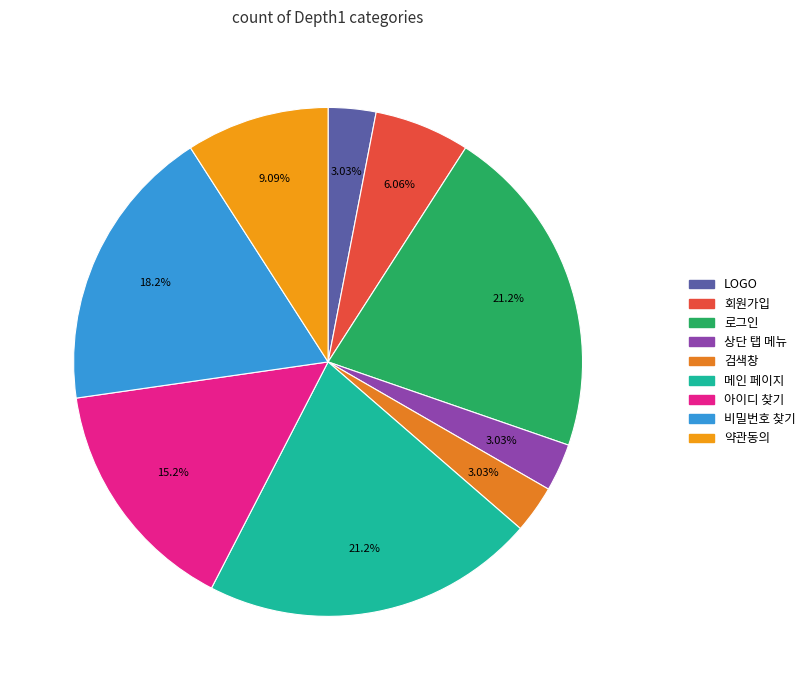

To the nearest percent, what is the difference between the 회원가입 and 검색창 slice percentages?

3%